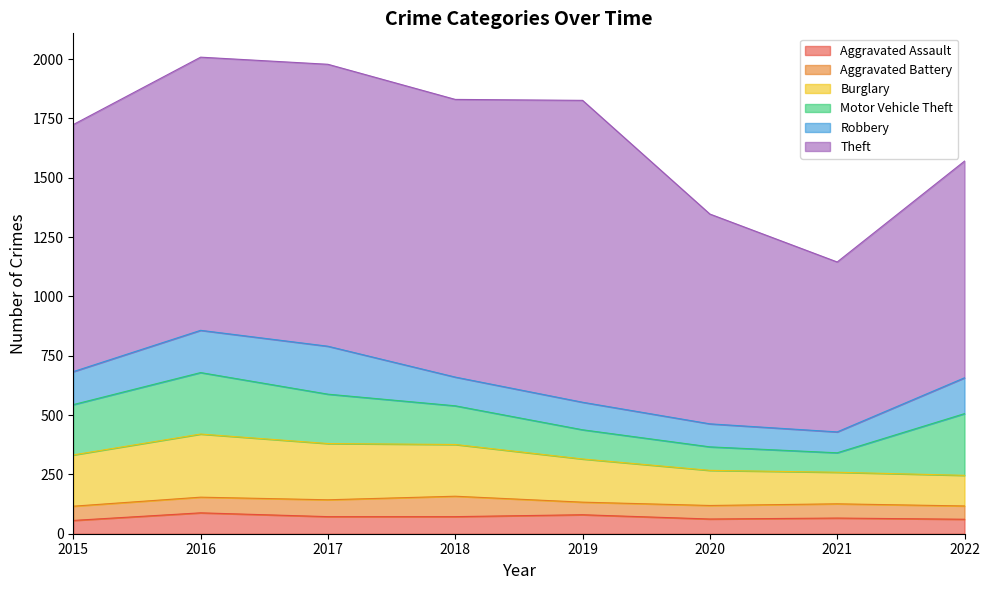

How many data points in Burglary are above 216?

3